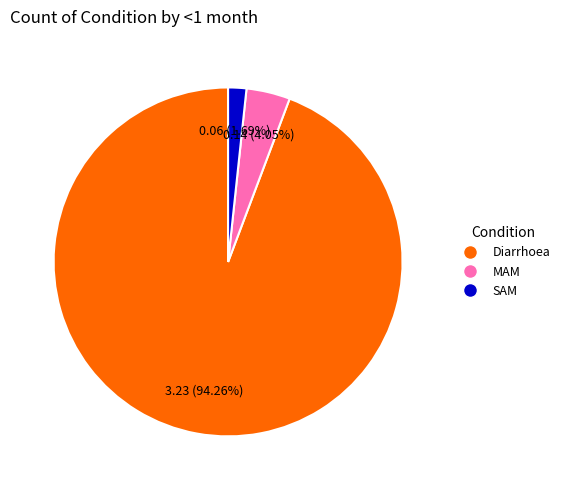

Which slice is the largest?

Diarrhoea